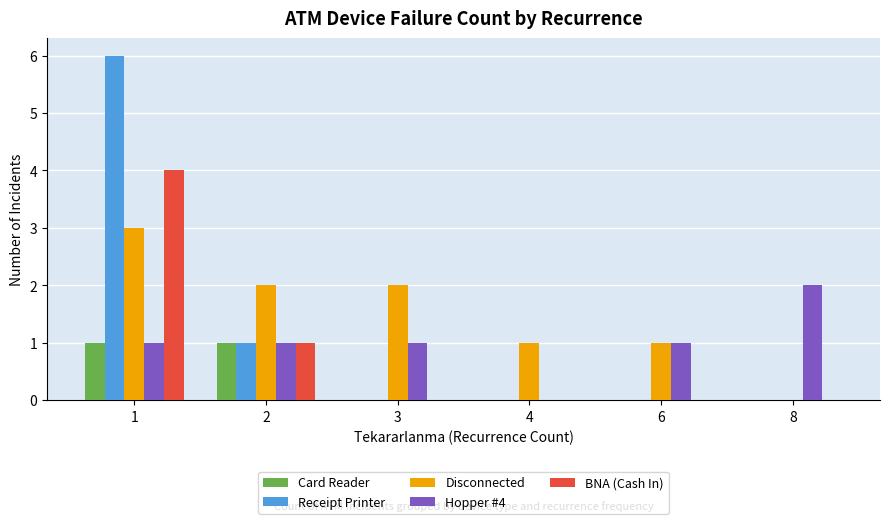

Are the bars horizontal?

No